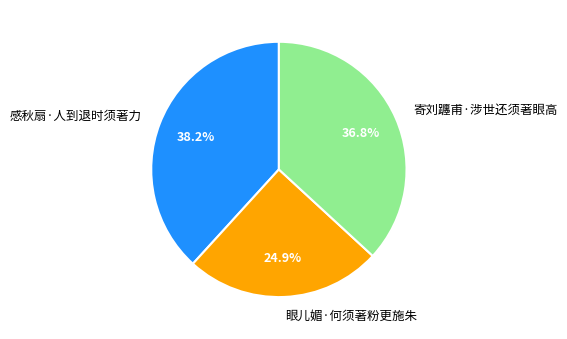

Between 寄刘躔甫·涉世还须著眼高 and 眼儿媚·何须著粉更施朱, which is larger?

寄刘躔甫·涉世还须著眼高